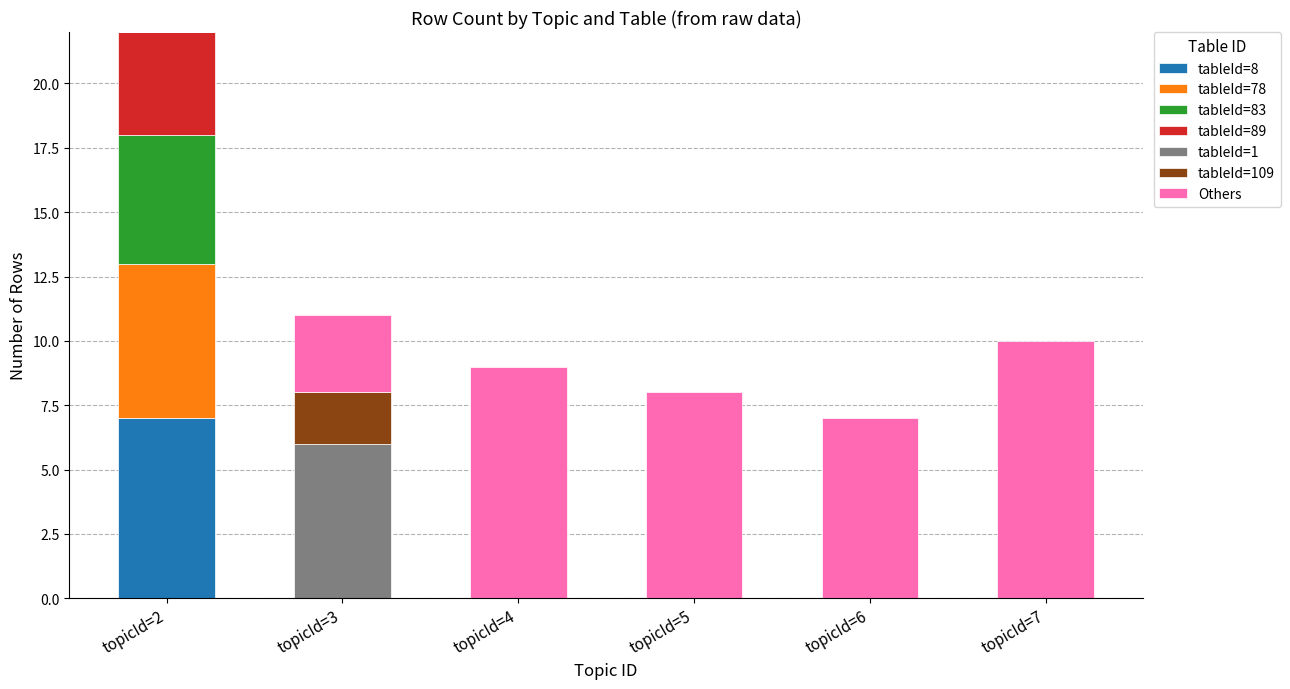

Which category has the highest value in the tableId=8 series?

topicId=2